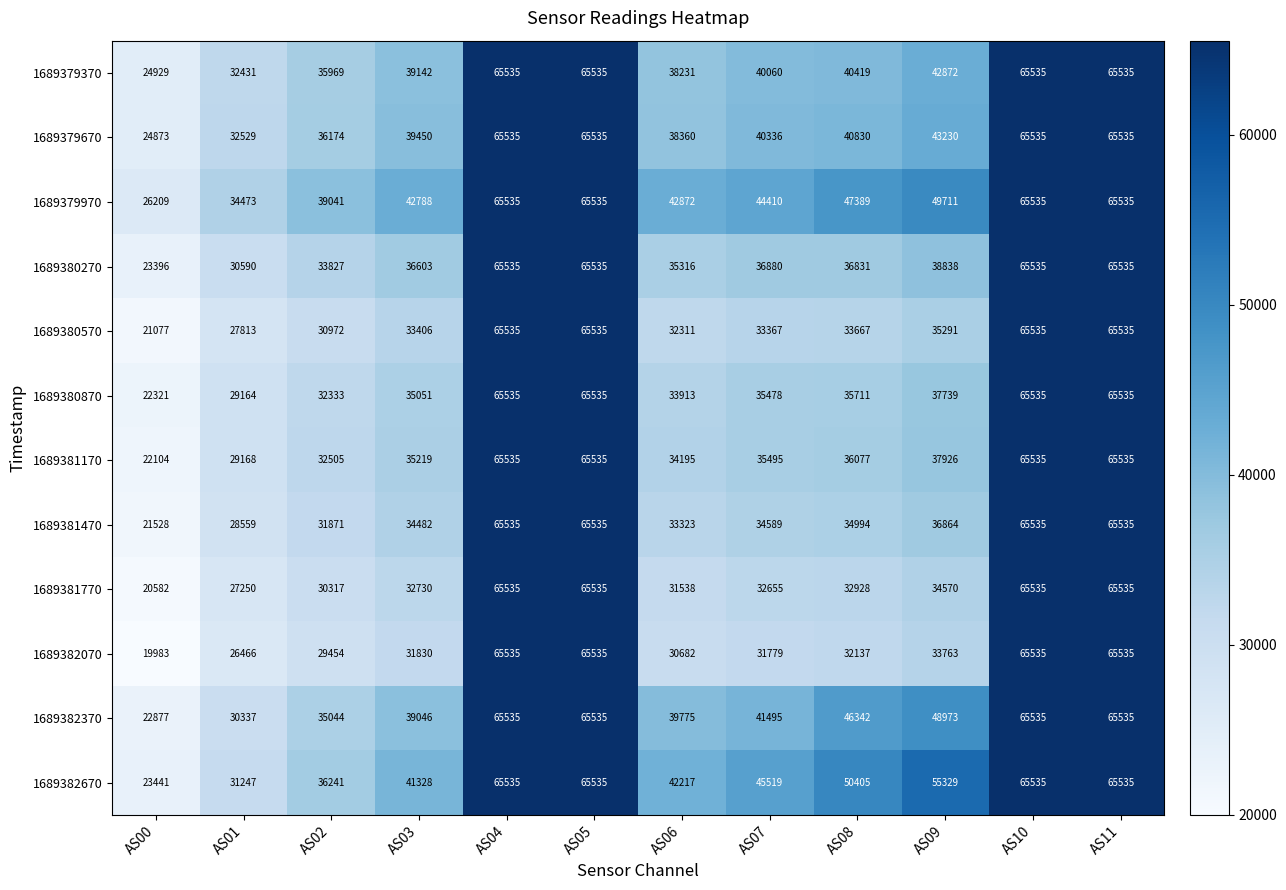

What is the highest value of the 1689379370 series?

65535